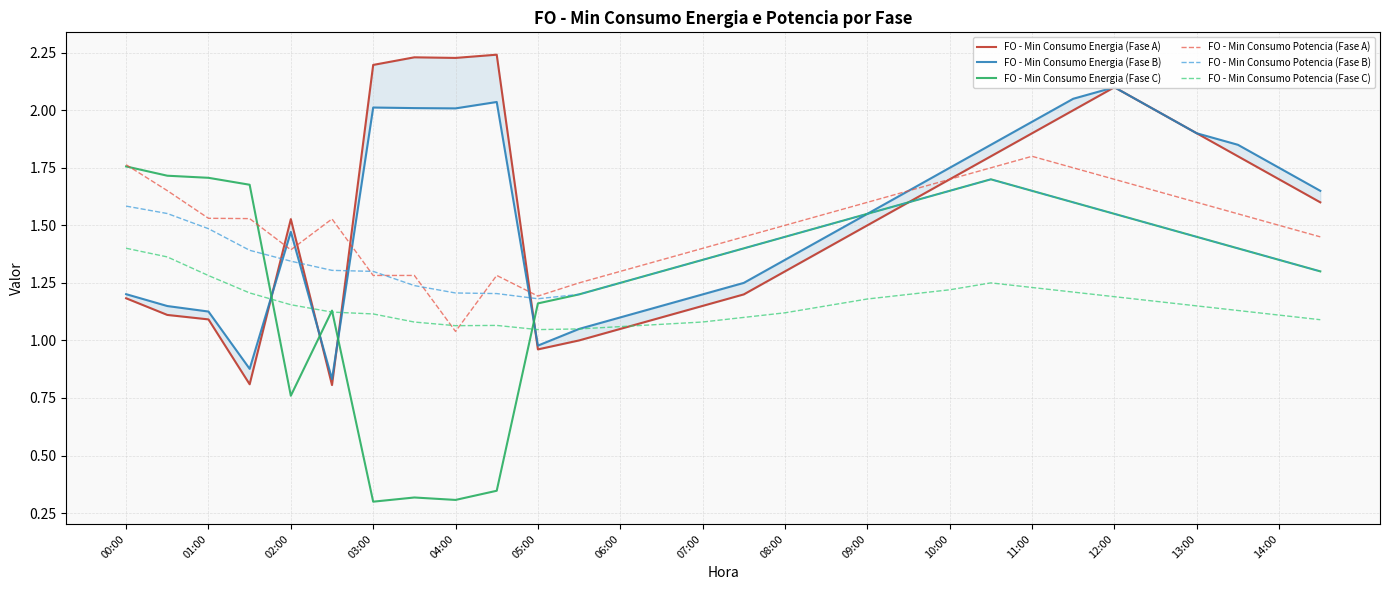

True or false: FO - Min Consumo Potencia (Fase B) has a value of 0.8 at 09:00.

False